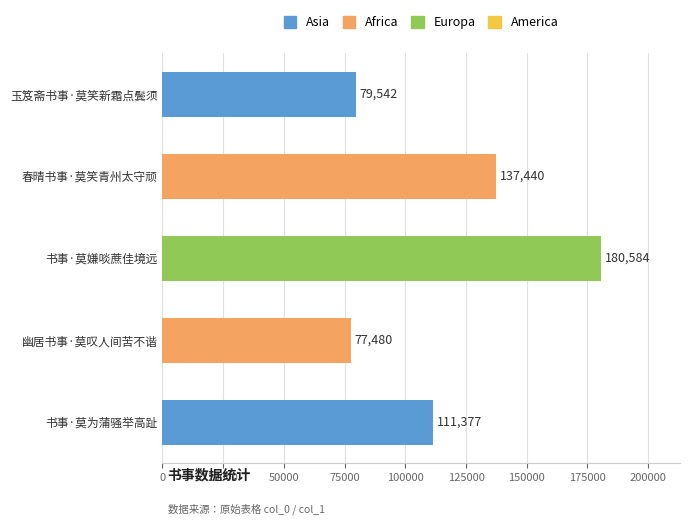

What is the sum of all values?

586423